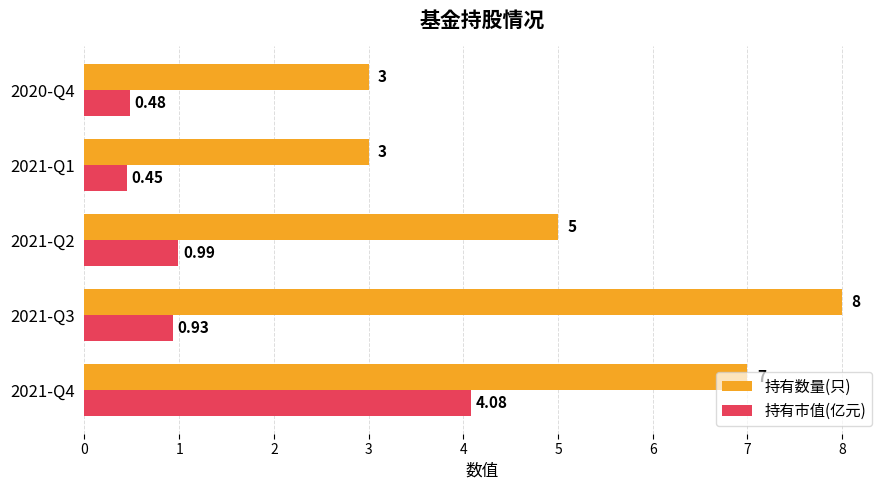

What is the sum of the 持有市值(亿元) values at 2021-Q3 and 2021-Q4?

5.0